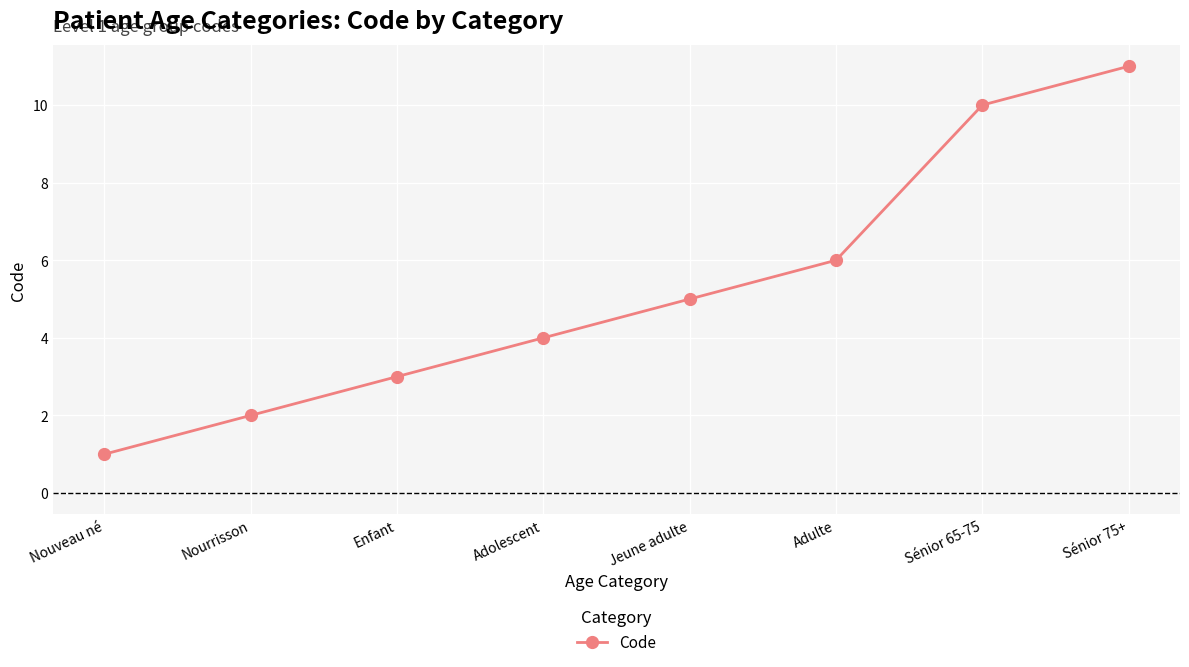

Which label corresponds to the smallest value in the chart?

Nouveau né